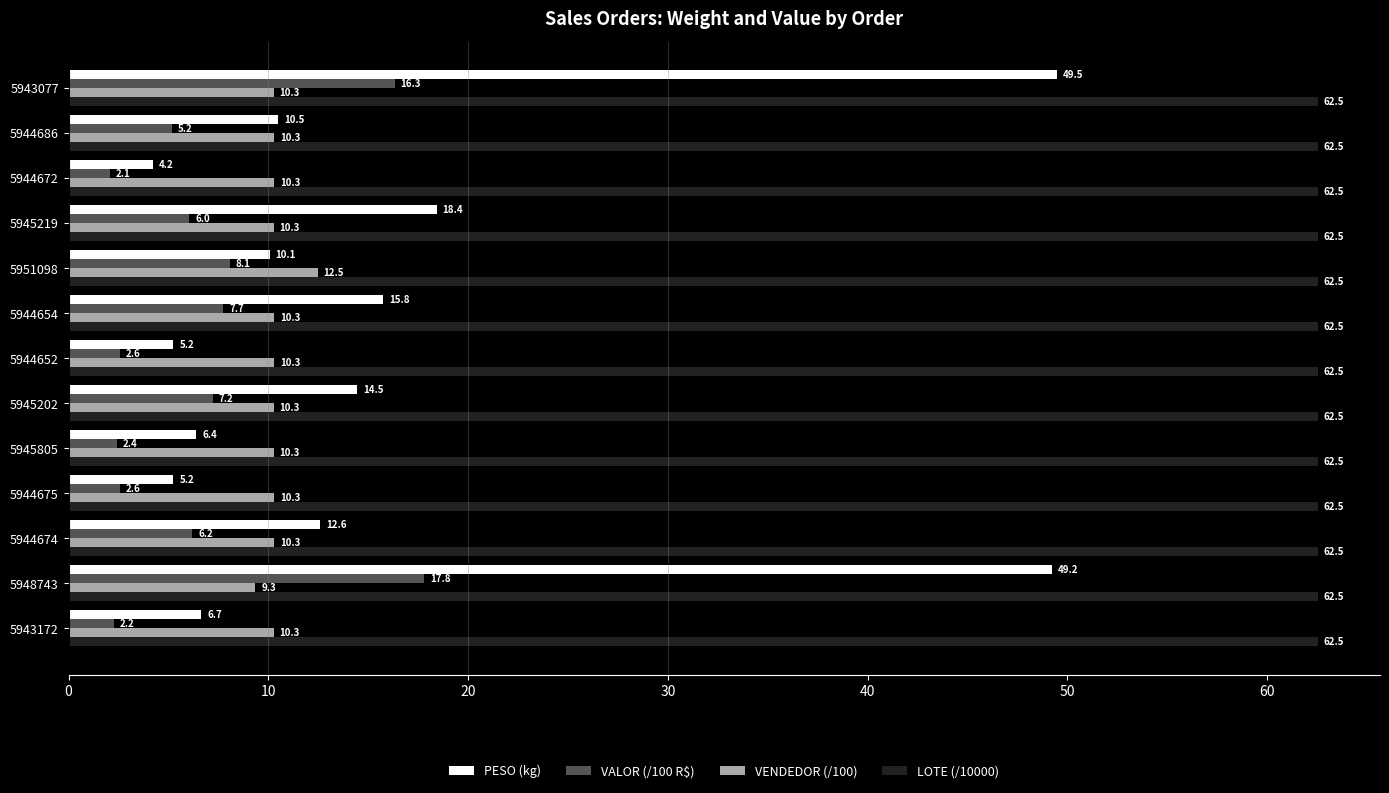

Between 5944686 and 5944654, which series saw the biggest shift?

PESO (kg)